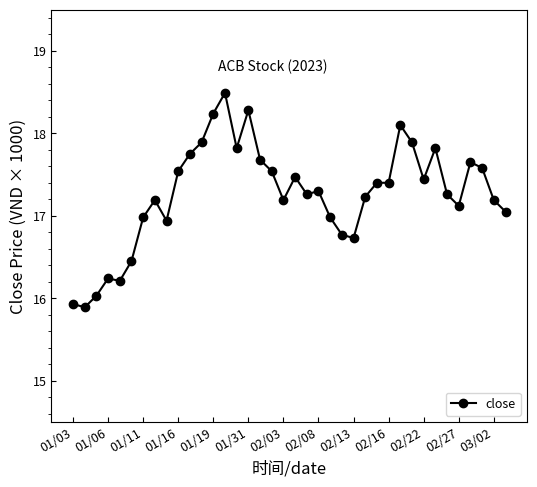

What is the value of the 10th point from the left?

17.5